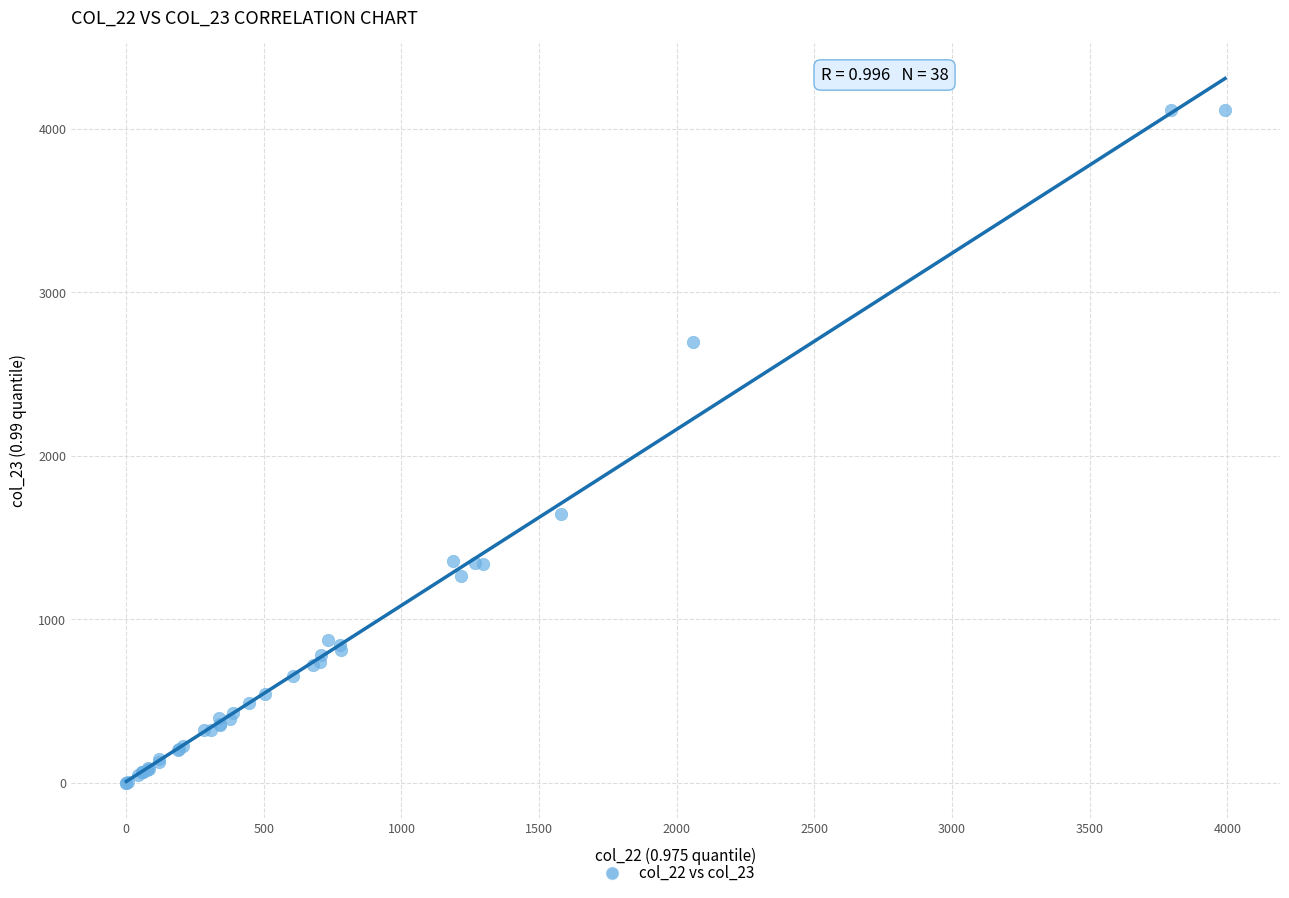

What Y value in the scatter plot is closest to 2056?

1641.5